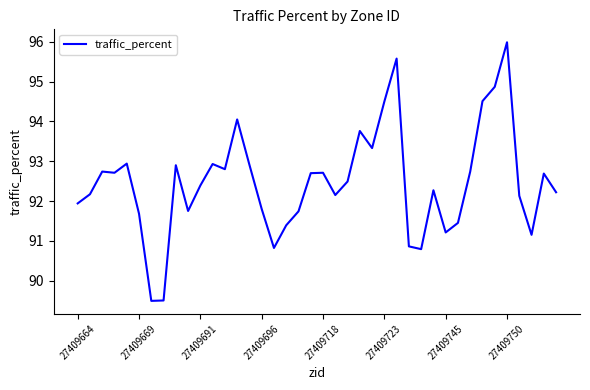

What is the smallest value displayed?

89.5